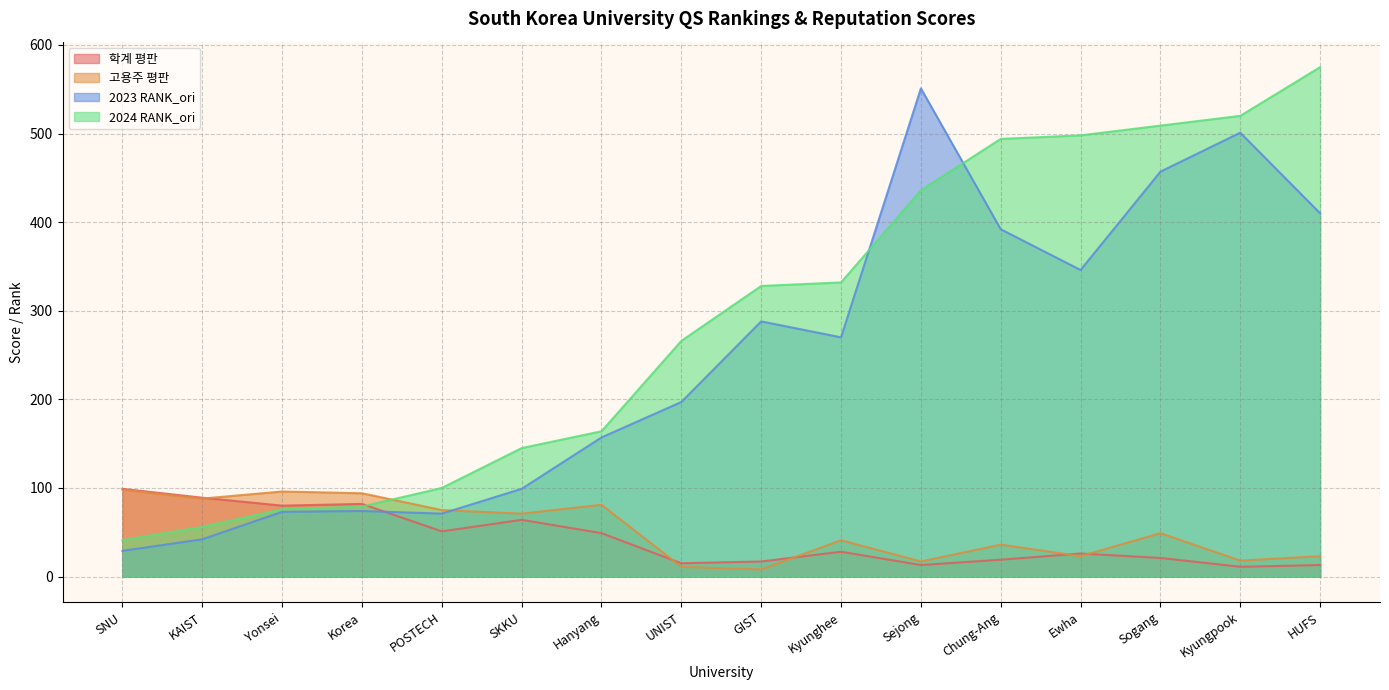

Does the chart have visible grid lines?

Yes